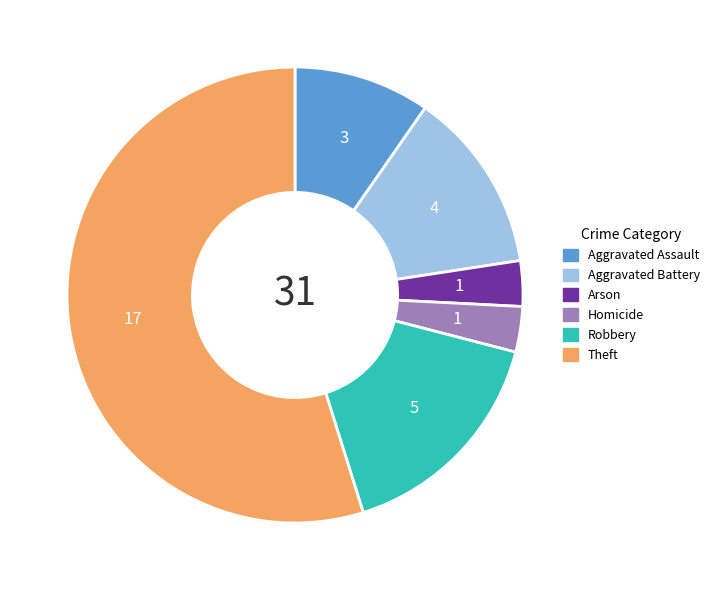

Is there a majority slice in this chart?

Yes